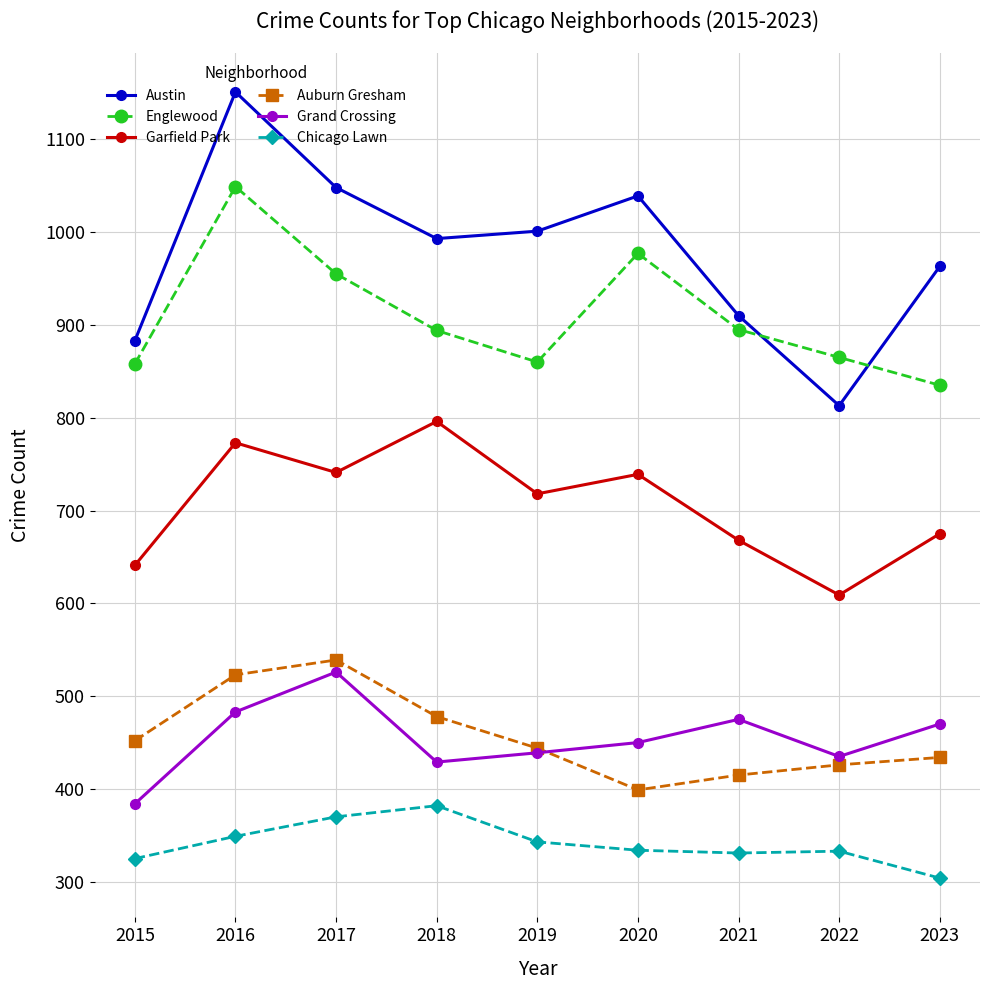

True or false: Grand Crossing and Englewood cross at least once.

False